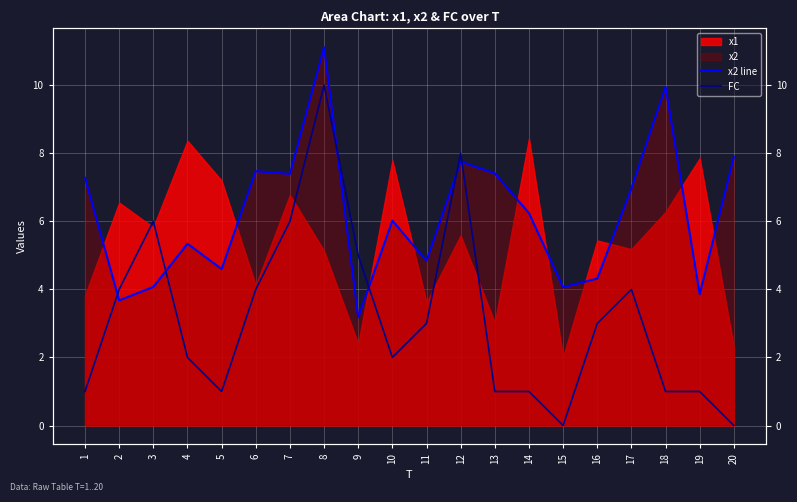

How many data points in FC are less than 3?

10